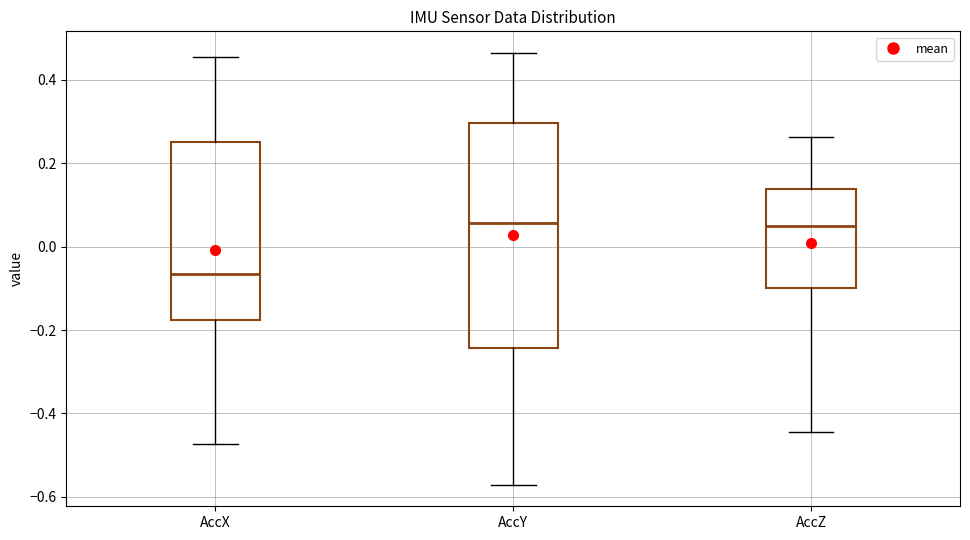

Which box's median line is the lowest?

AccX